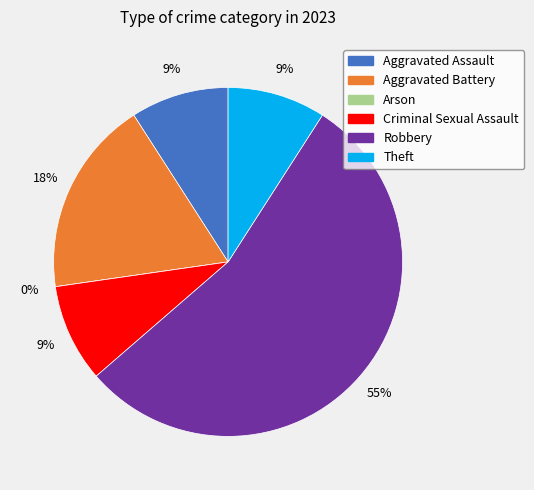

What is the change in value from Aggravated Assault to Aggravated Battery?

+1